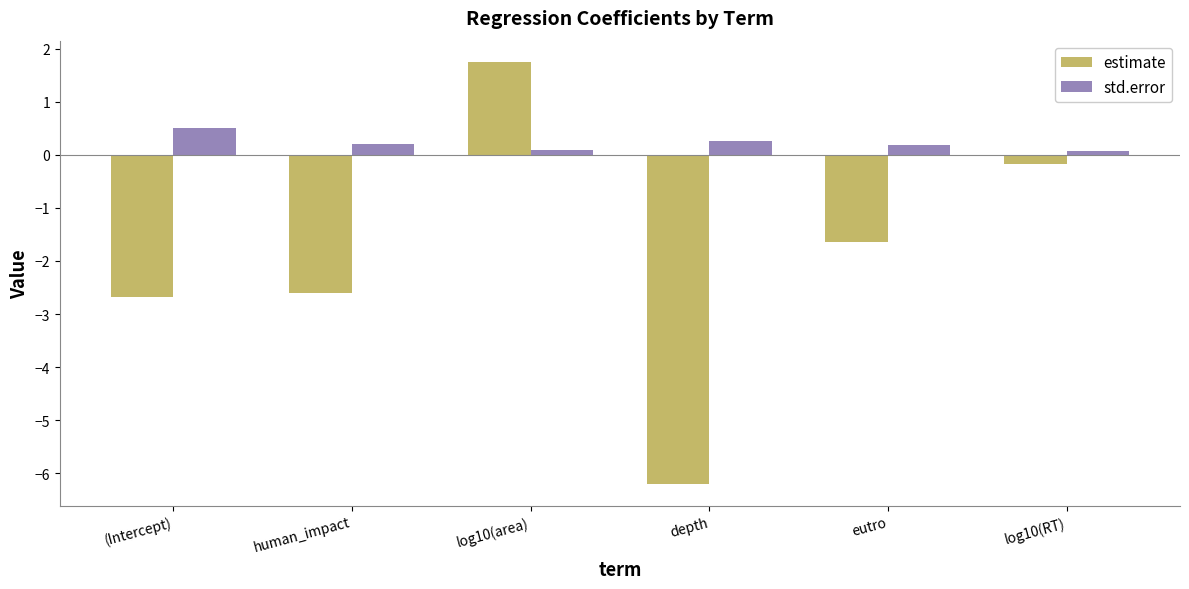

At how many categories does at least one series exceed -2?

6